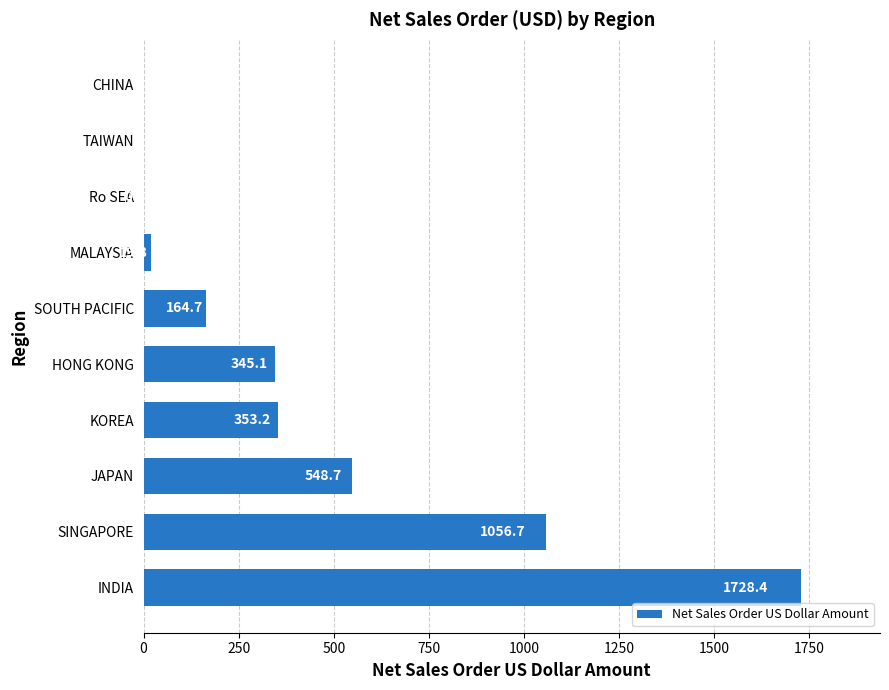

The chart shows a value of -850.1 at CHINA. True or false?

False